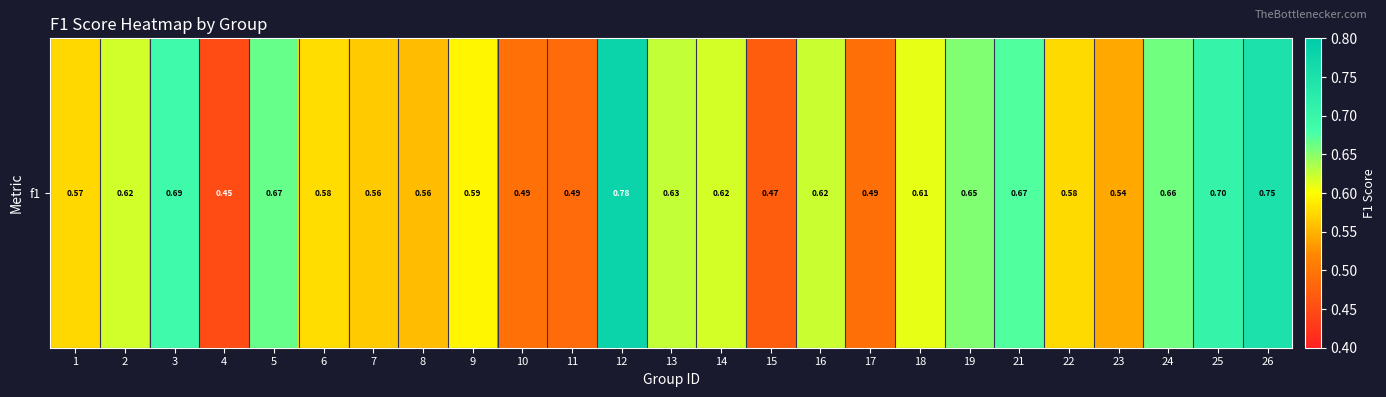

What is the difference between the maximum and minimum values?

0.3